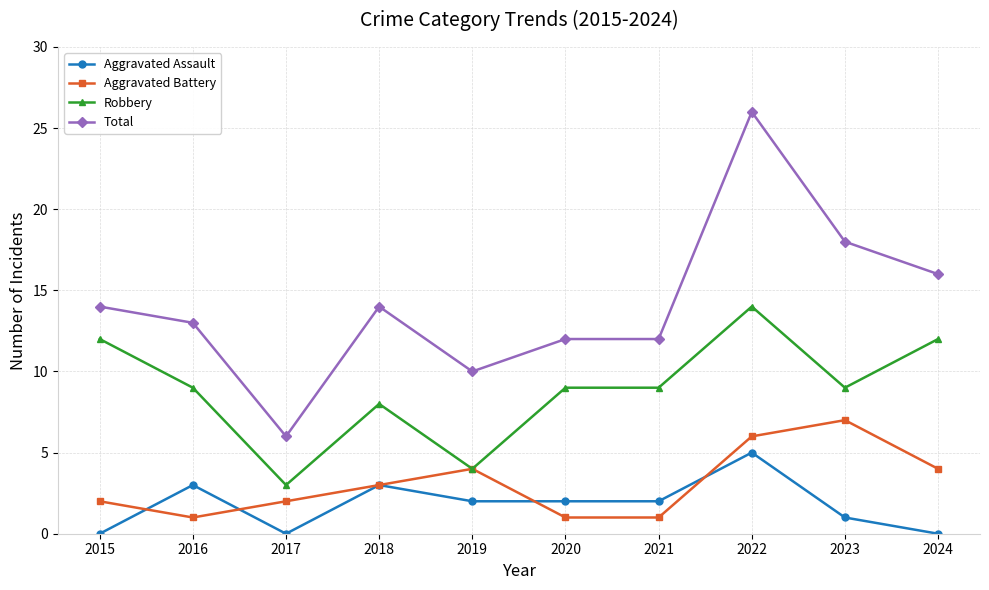

Reading left to right, extract all data points from this chart.

Aggravated Assault: 2015=0	2016=3	2017=0	2018=3	2019=2	2020=2	2021=2	2022=5	2023=1	2024=0
Aggravated Battery: 2015=2	2016=1	2017=2	2018=3	2019=4	2020=1	2021=1	2022=6	2023=7	2024=4
Robbery: 2015=12	2016=9	2017=3	2018=8	2019=4	2020=9	2021=9	2022=14	2023=9	2024=12
Total: 2015=14	2016=13	2017=6	2018=14	2019=10	2020=12	2021=12	2022=26	2023=18	2024=16